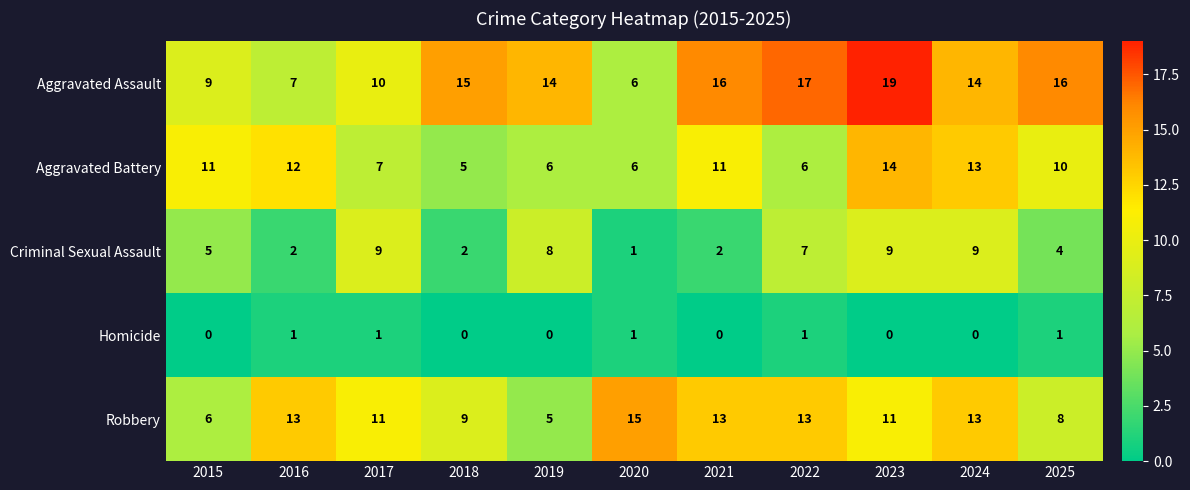

Which series has the widest spread of values?

Aggravated Assault